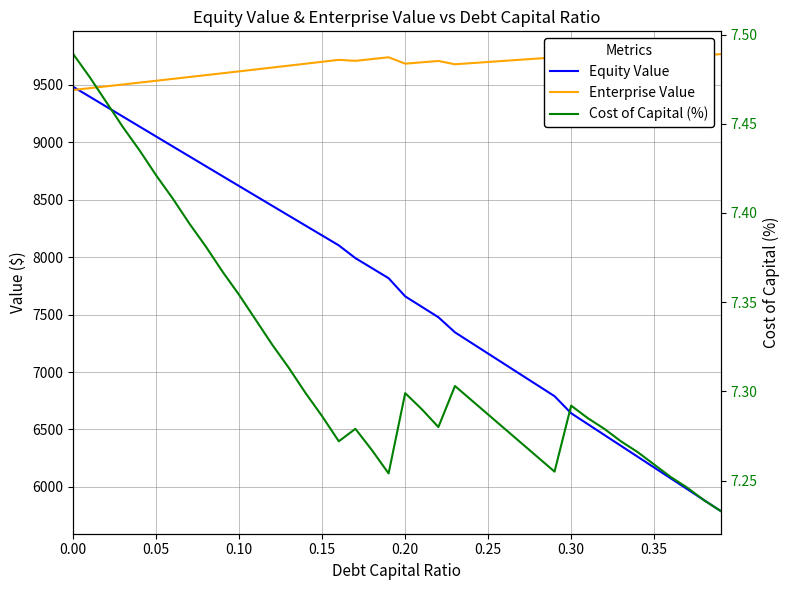

What is the value of the Equity Value point at the 4th from the left?

9223.8